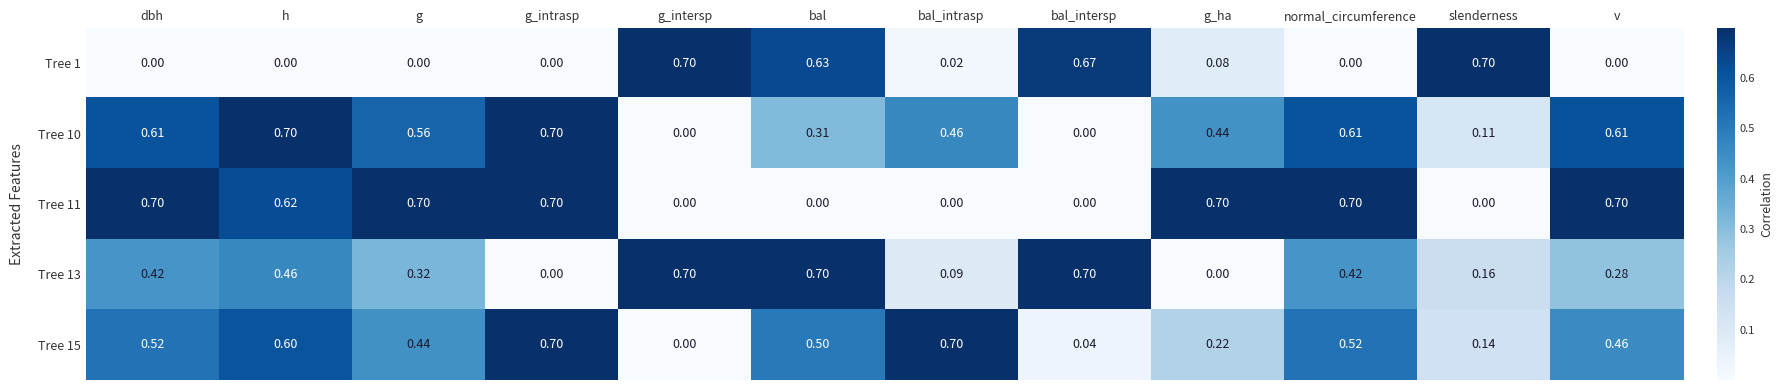

What is the spread (max minus min) of values at g_ha?

0.7